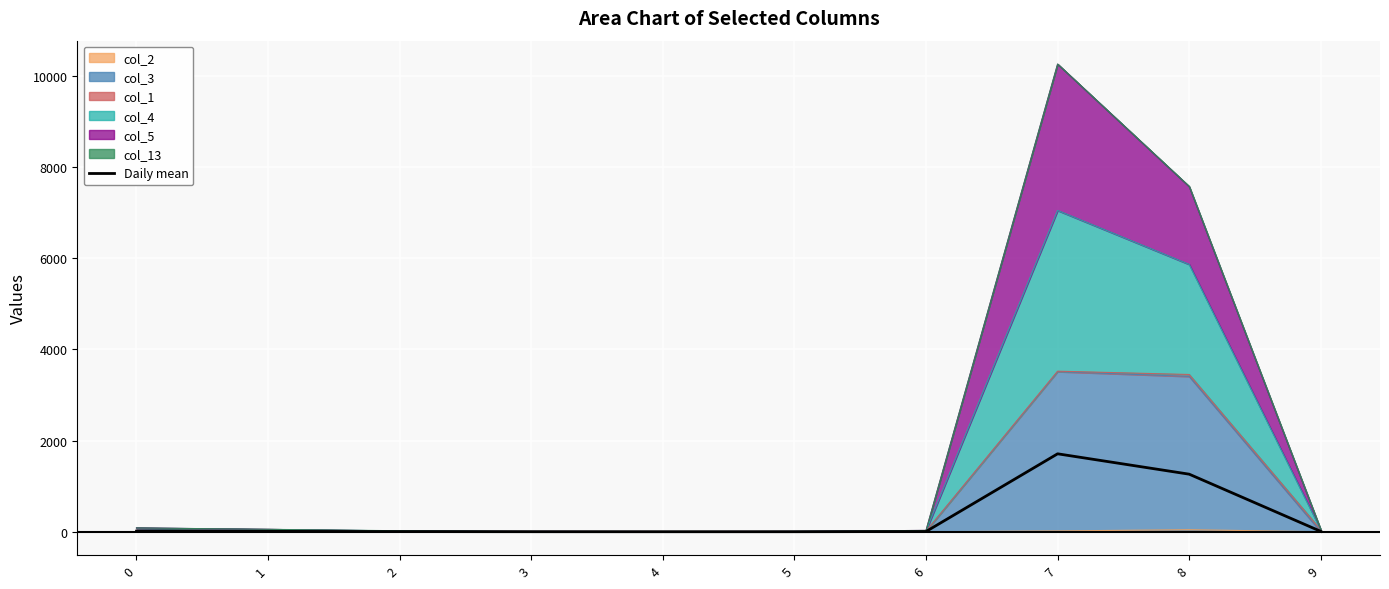

What is the difference between the maximum and second lowest values?

1708.7